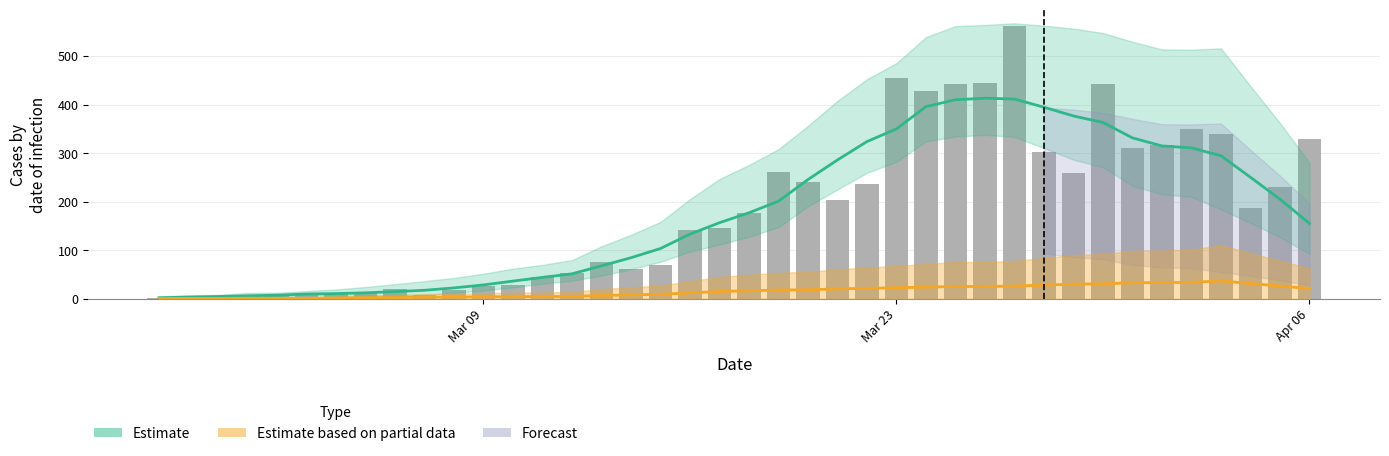

Reading left to right, extract all data points from this chart.

2	4	1	7	10	8	10	11	21	7	18	27	28	44	54	76	61	69	142	145	177	261	241	204	236	454	428	442	444	562	303	258	442	310	316	350	340	187	230	328